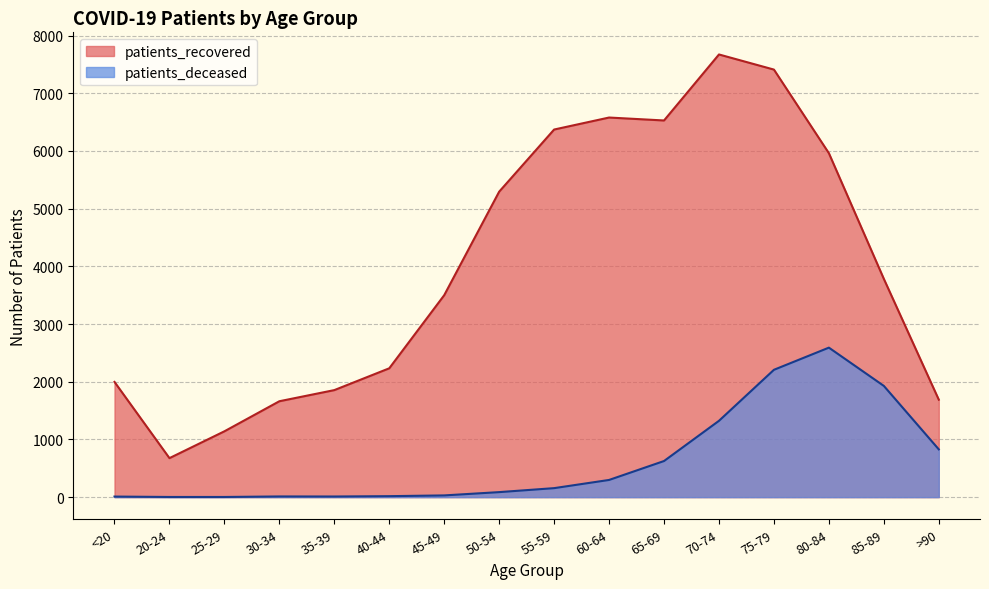

In patients_deceased, how many points are lower than both neighbors (excluding endpoints)?

1